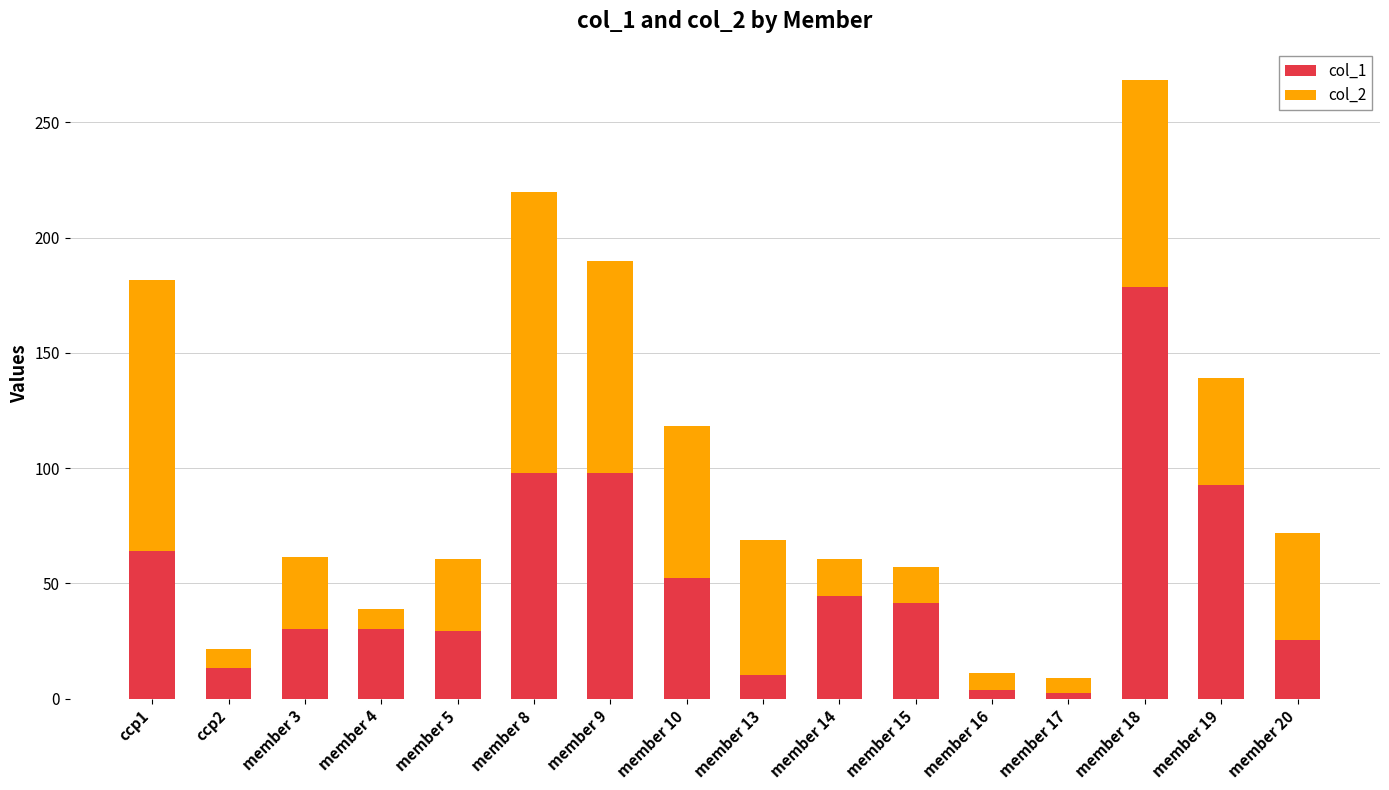

Where is col_1 nearest to the value 90?

member 19